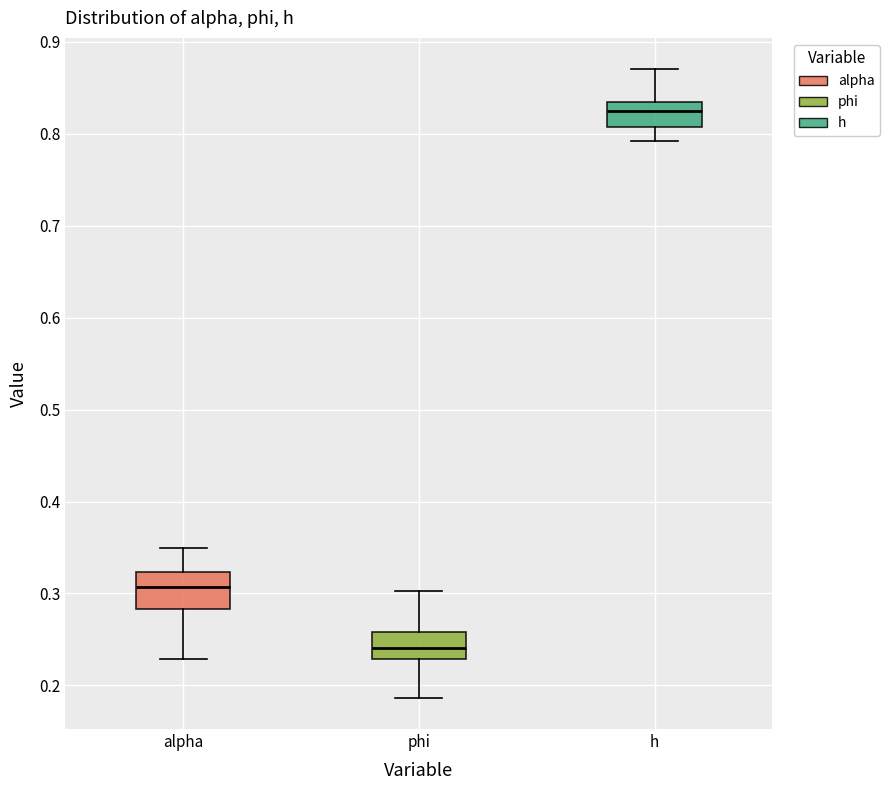

Which box's median line is the highest?

h